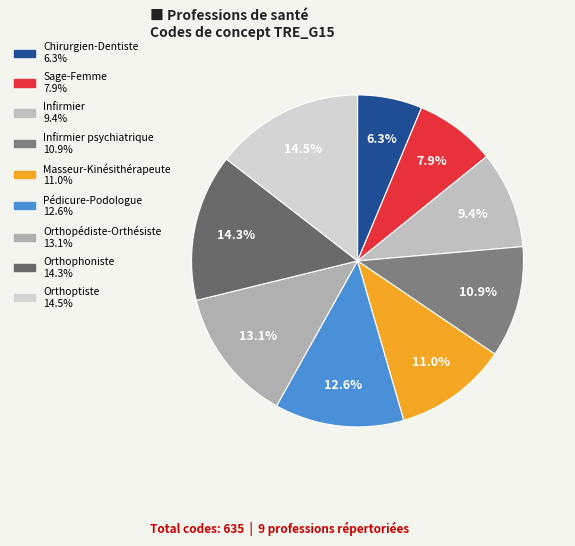

To the nearest percent, what is the difference between the largest and smallest slice percentages?

8%